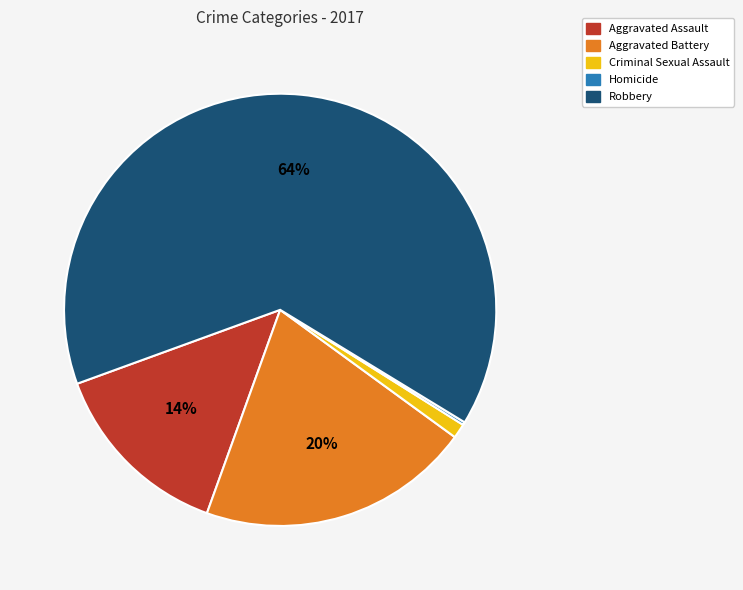

The Robbery slice represents 54% of the pie. True or false?

False